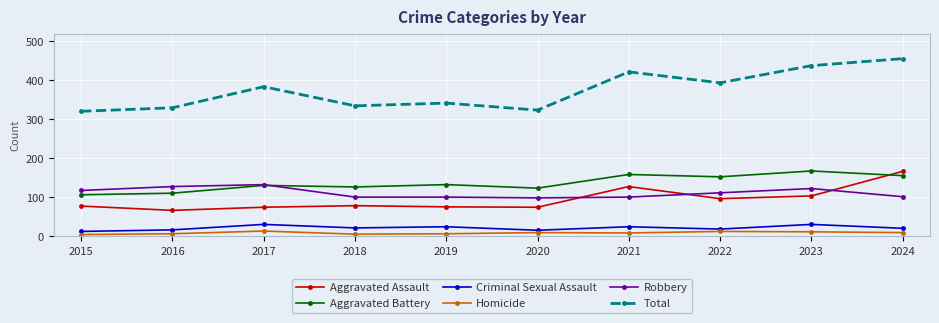

What is the greatest value displayed?

456